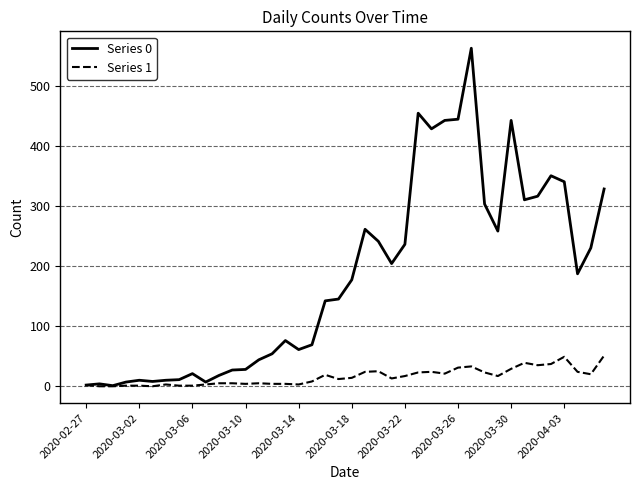

Which series has the largest total across all categories?

Series 0